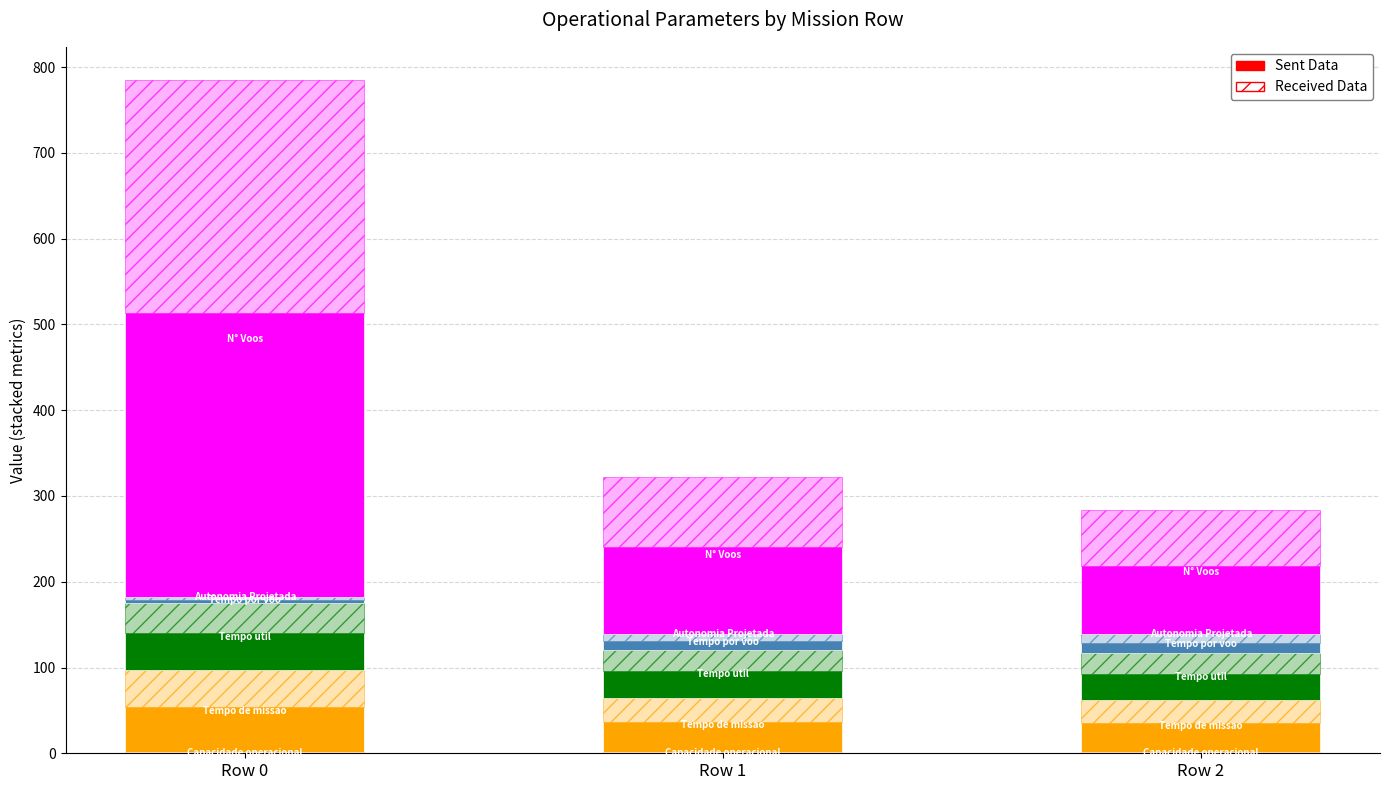

Is the value of Tempo por voo [min] at Row 1 greater than the value of Capacidade operacional [ha/h] at Row 0?

Yes